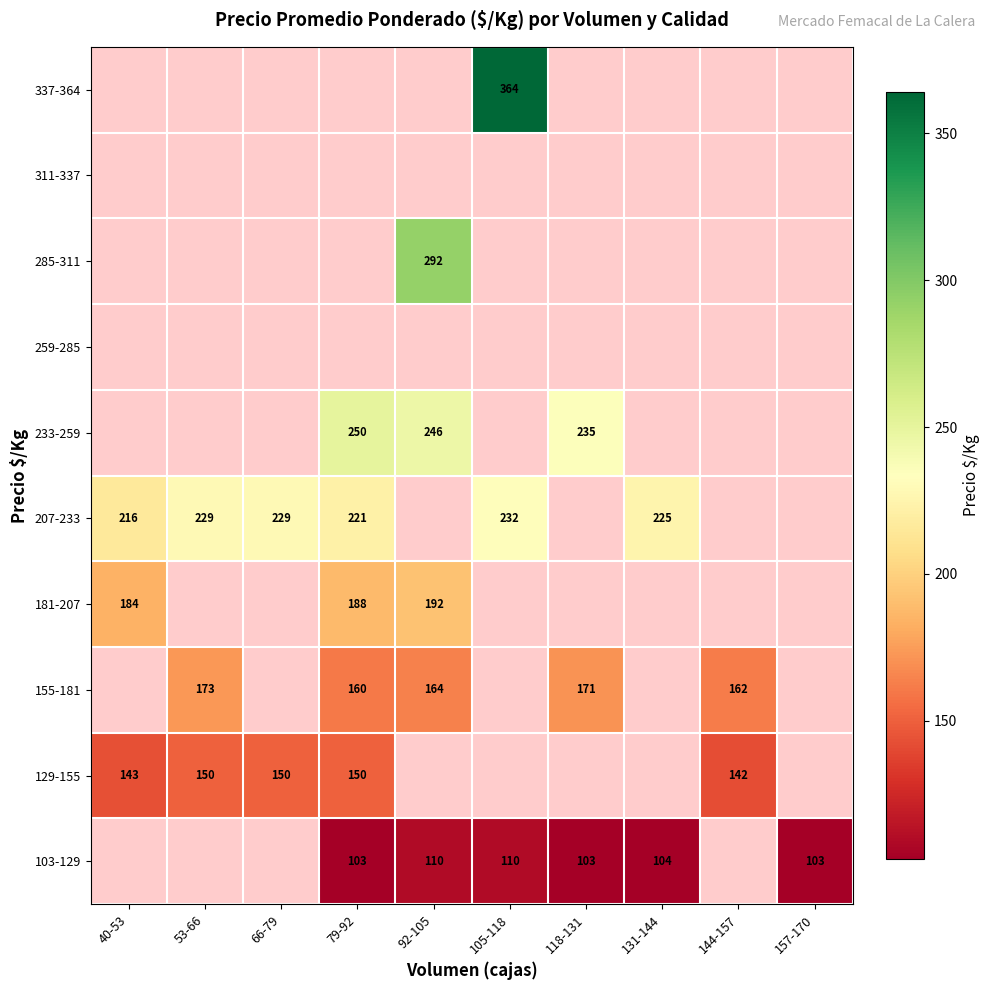

Is the value of 207-233 at 105-118 greater than the value of 181-207 at 40-53?

Yes